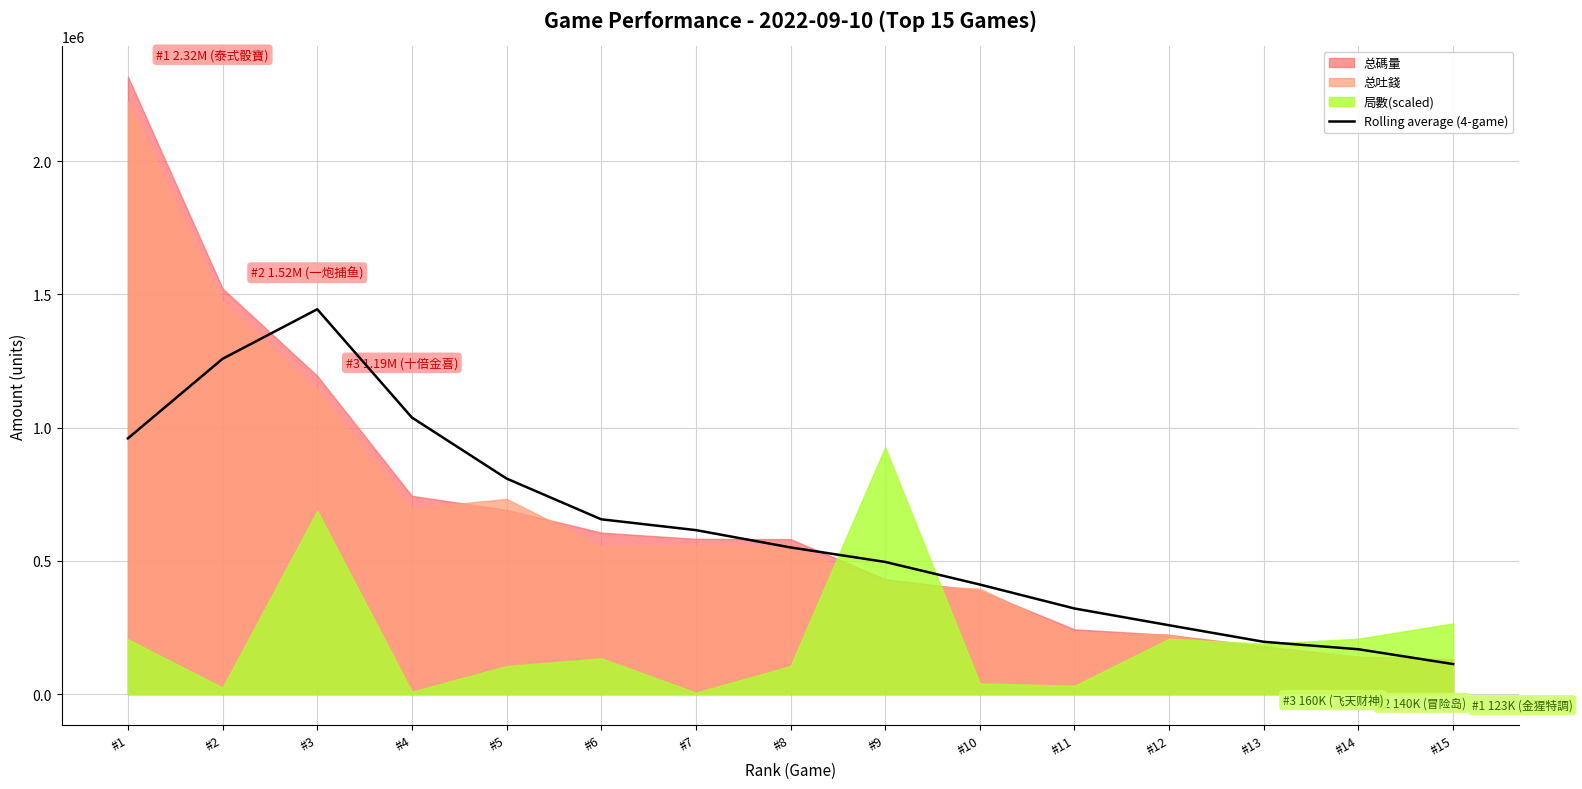

At which label is Rolling average (4-game) closest to 778484?

#5